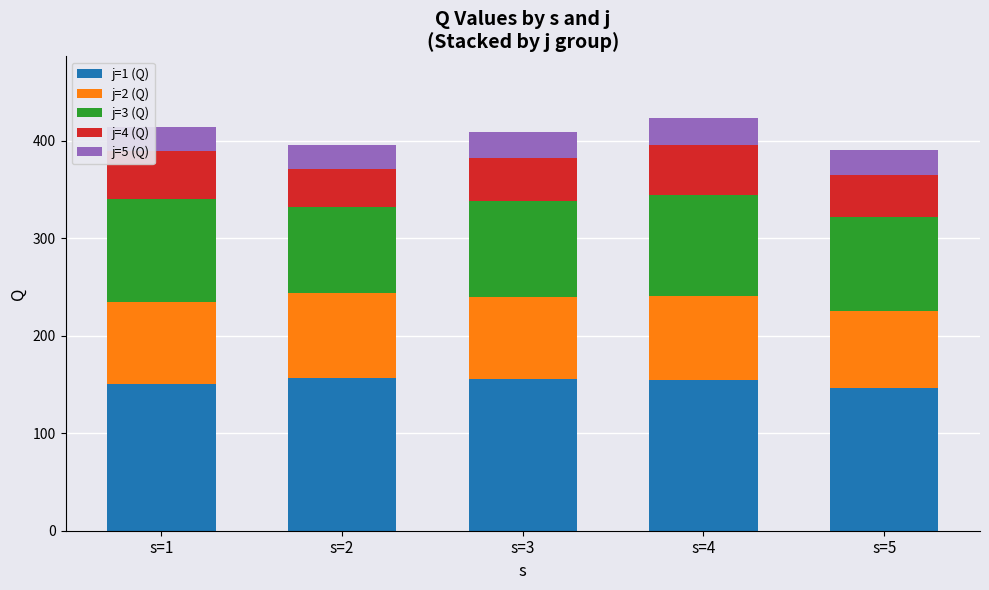

What is the lowest value of the j=1 (Q) series?

146